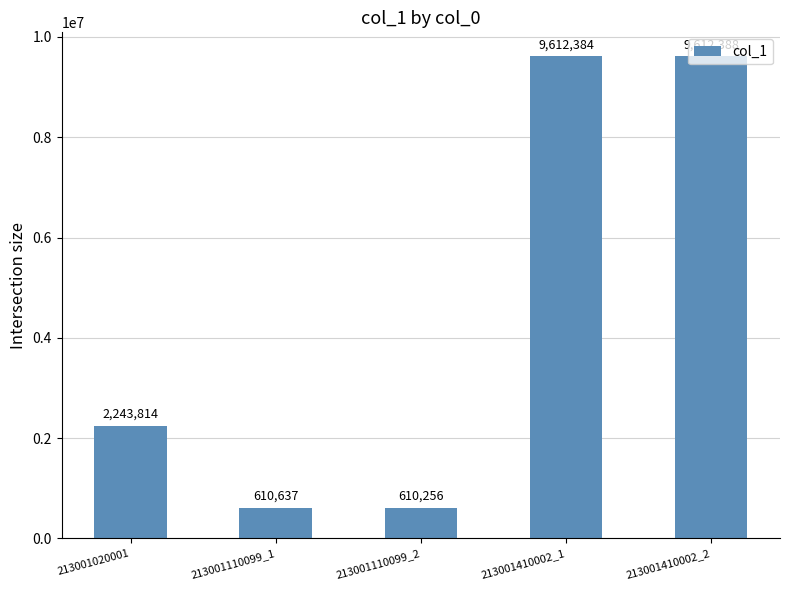

Rank the categories by value from highest to lowest.

213001410002_2, 213001410002_1, 213001020001, 213001110099_1, 213001110099_2